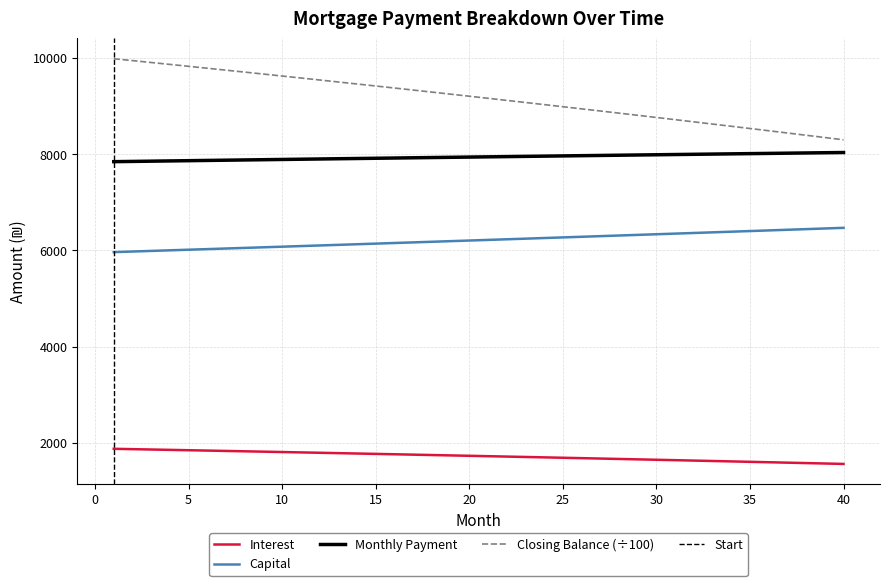

What is the maximum value for month_payment?

8033.8